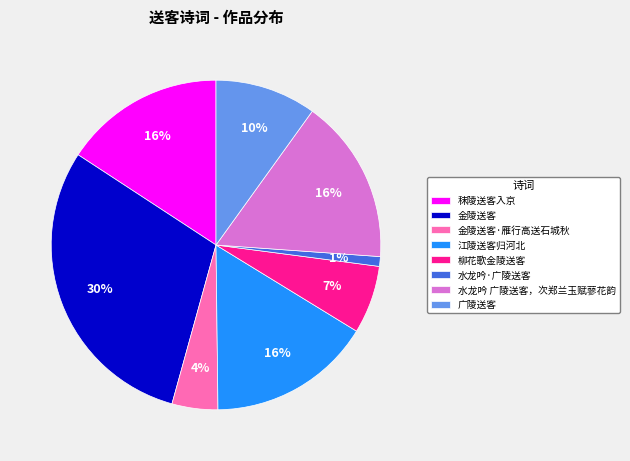

The 金陵送客 slice represents 3% of the pie. True or false?

False